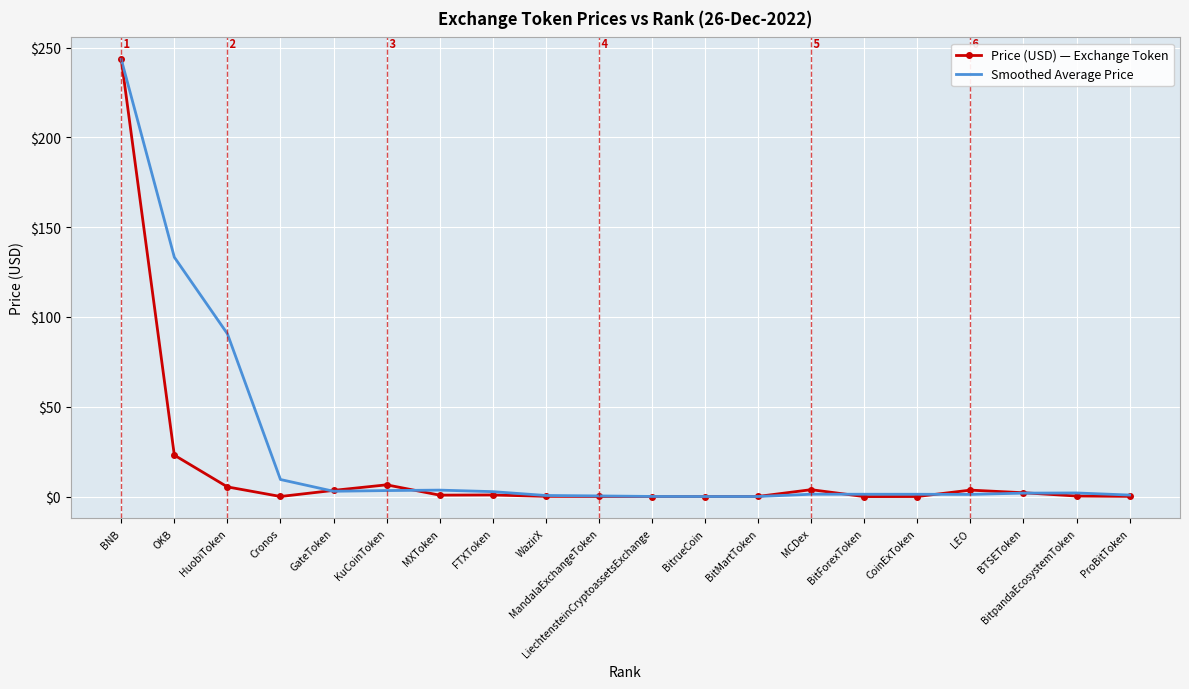

Is it true that Smoothed Average Price equals 0.6 at WazirX?

True